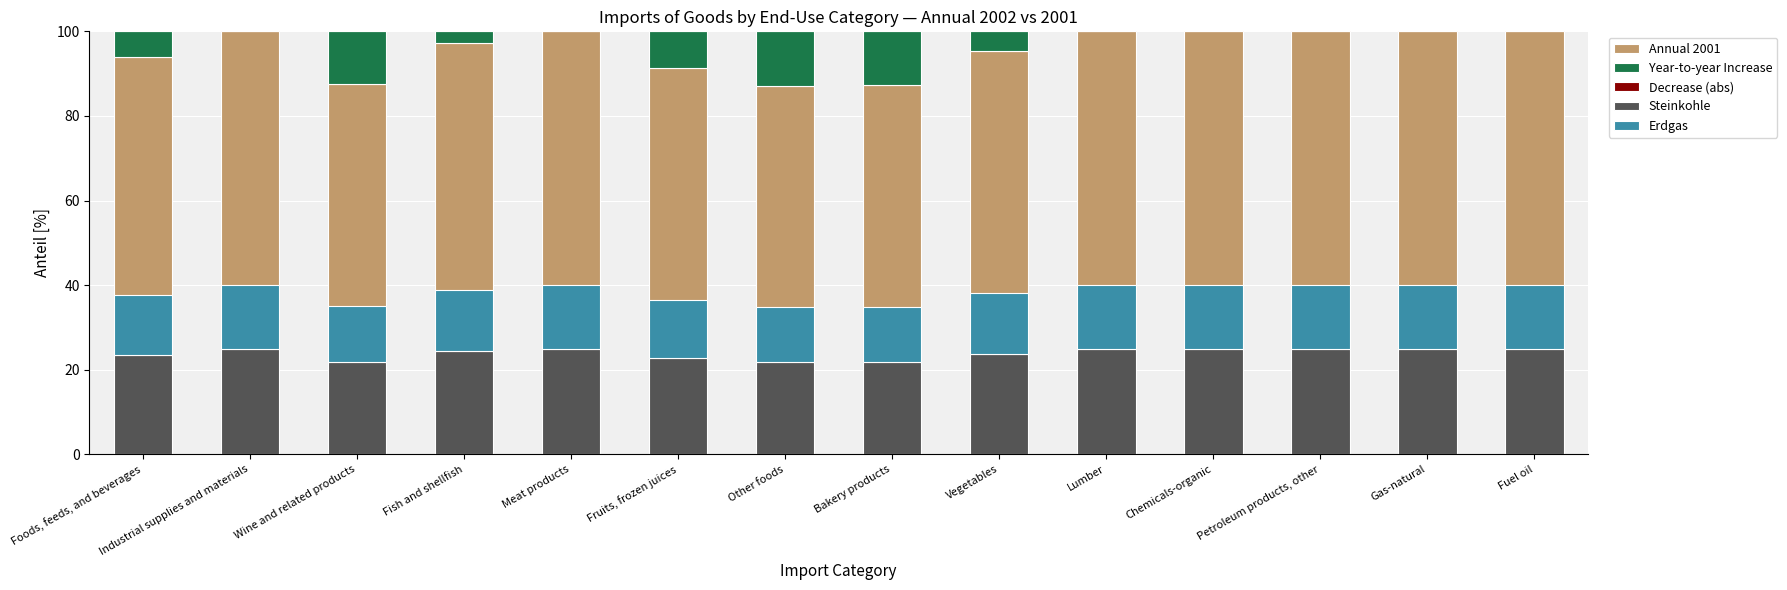

Is it true that Steinkohle equals 16.5 at Lumber?

False